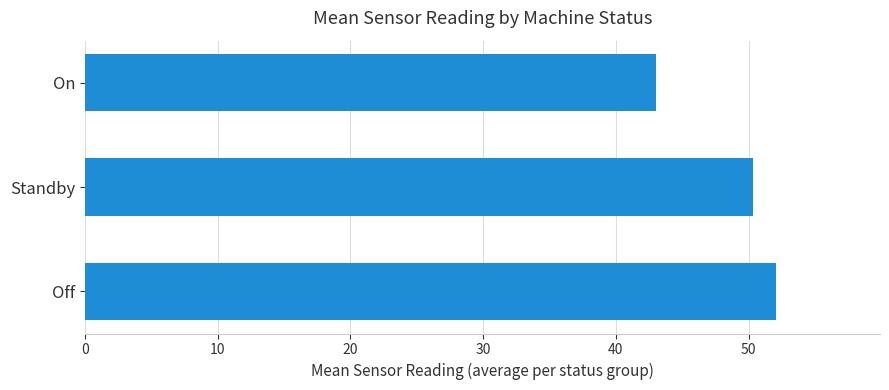

What is the ratio of the value at Standby to the value at On?

1.2